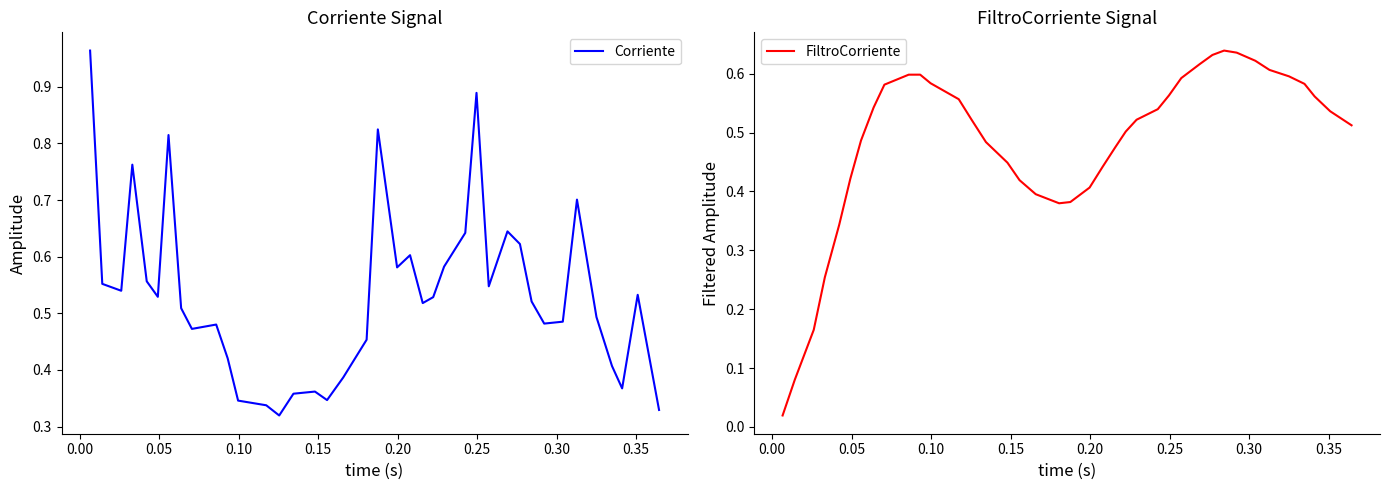

How many lines are shown in the chart?

2